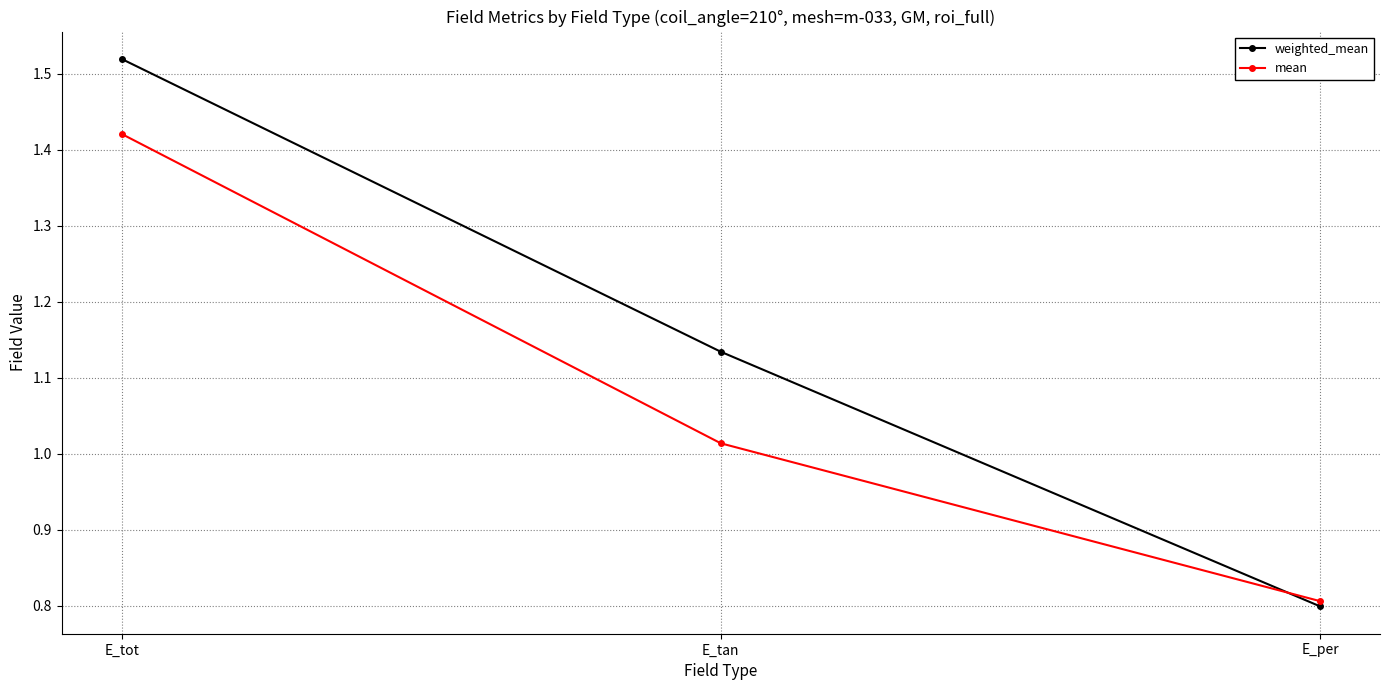

How many lines are shown in the chart?

2